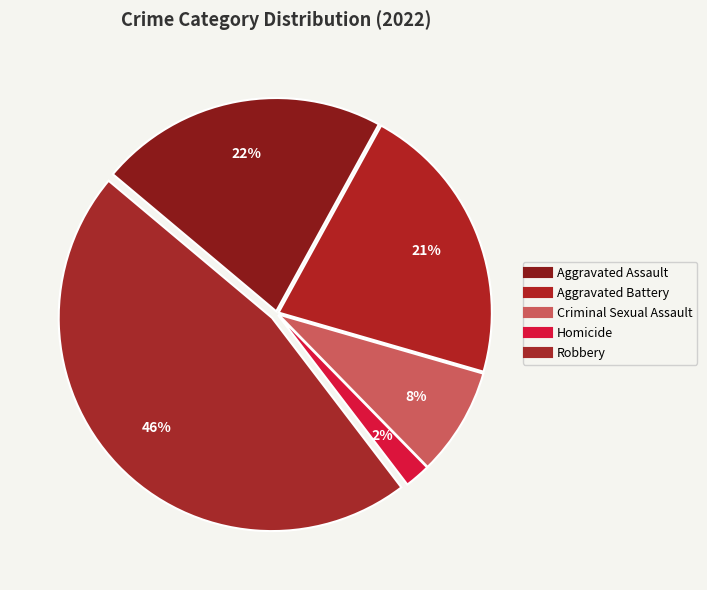

Approximately how many times larger is the value at Robbery compared to Homicide?

23.8